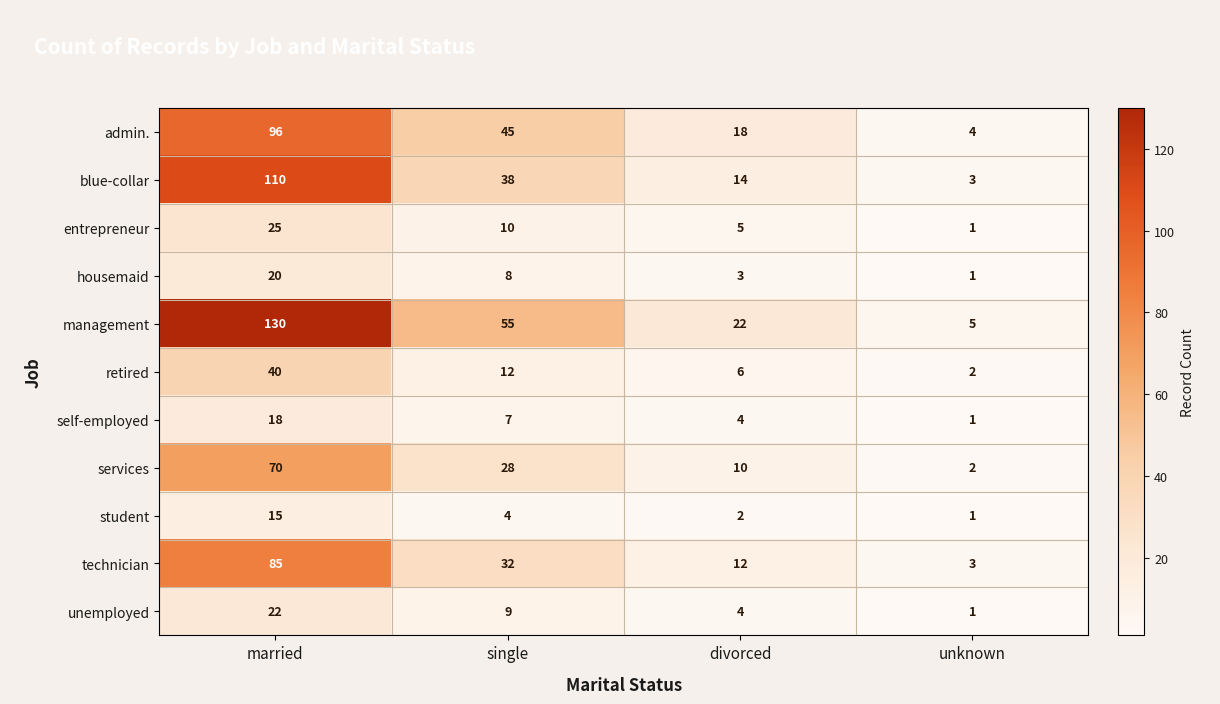

Which label corresponds to the largest value in the chart?

married